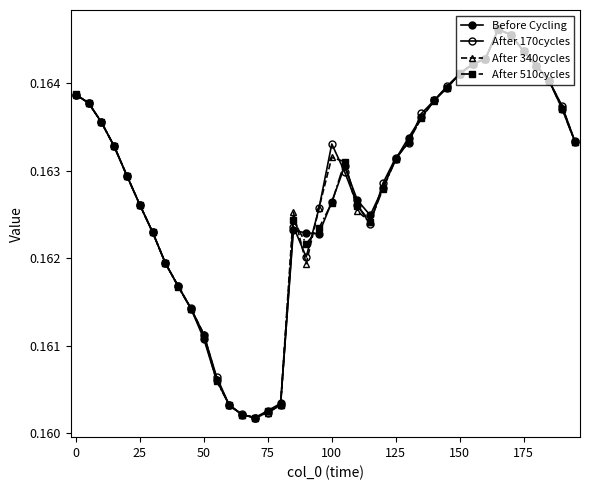

Reading left to right, what are all the values shown in this chart?

Before Cycling: 0.2	0.2	0.2	0.2	0.2	0.2	0.2	0.2	0.2	0.2	0.2	0.2	0.2	0.2	0.2	0.2	0.2	0.2	0.2	0.2	0.2	0.2	0.2	0.2	0.2	0.2	0.2	0.2	0.2	0.2	0.2	0.2	0.2	0.2	0.2	0.2	0.2	0.2	0.2	0.2
After 170cycles: 0.2	0.2	0.2	0.2	0.2	0.2	0.2	0.2	0.2	0.2	0.2	0.2	0.2	0.2	0.2	0.2	0.2	0.2	0.2	0.2	0.2	0.2	0.2	0.2	0.2	0.2	0.2	0.2	0.2	0.2	0.2	0.2	0.2	0.2	0.2	0.2	0.2	0.2	0.2	0.2
After 340cycles: 0.2	0.2	0.2	0.2	0.2	0.2	0.2	0.2	0.2	0.2	0.2	0.2	0.2	0.2	0.2	0.2	0.2	0.2	0.2	0.2	0.2	0.2	0.2	0.2	0.2	0.2	0.2	0.2	0.2	0.2	0.2	0.2	0.2	0.2	0.2	0.2	0.2	0.2	0.2	0.2
After 510cycles: 0.2	0.2	0.2	0.2	0.2	0.2	0.2	0.2	0.2	0.2	0.2	0.2	0.2	0.2	0.2	0.2	0.2	0.2	0.2	0.2	0.2	0.2	0.2	0.2	0.2	0.2	0.2	0.2	0.2	0.2	0.2	0.2	0.2	0.2	0.2	0.2	0.2	0.2	0.2	0.2